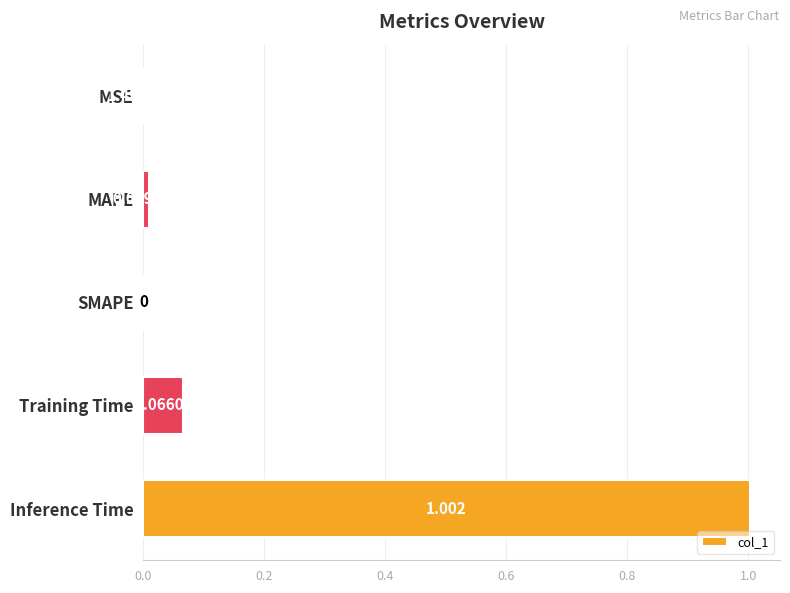

Between Training Time and MSE, which is larger?

Training Time